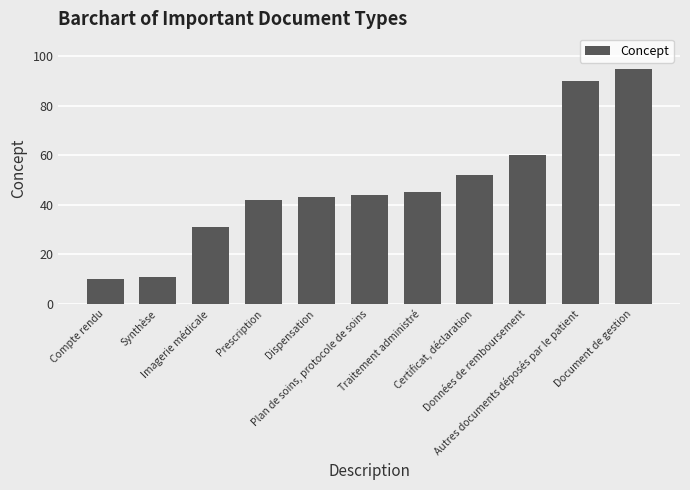

Which label corresponds to the largest value in the chart?

Document de gestion